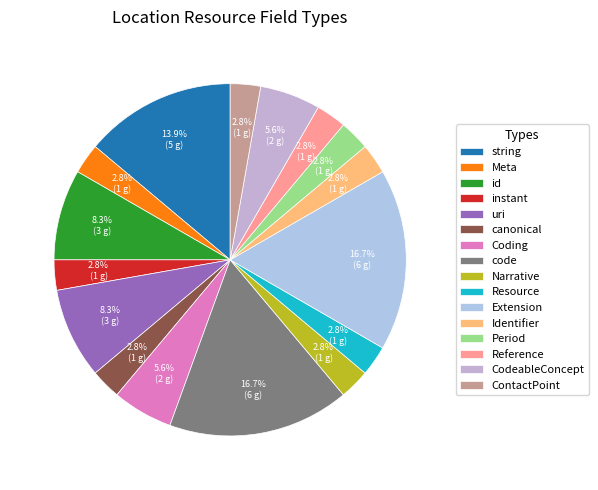

How many slices are in this pie chart?

16